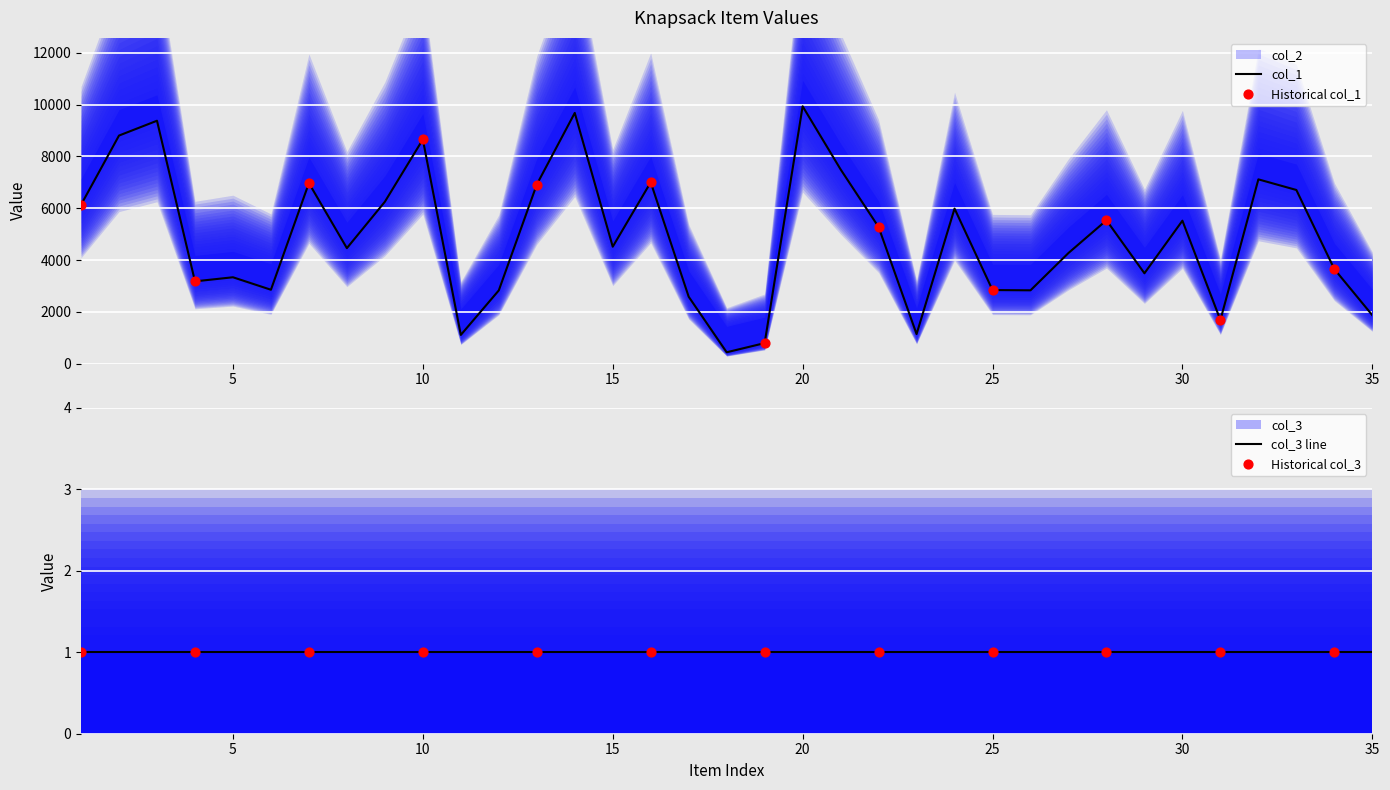

Which series reaches the minimum Y coordinate?

col_3